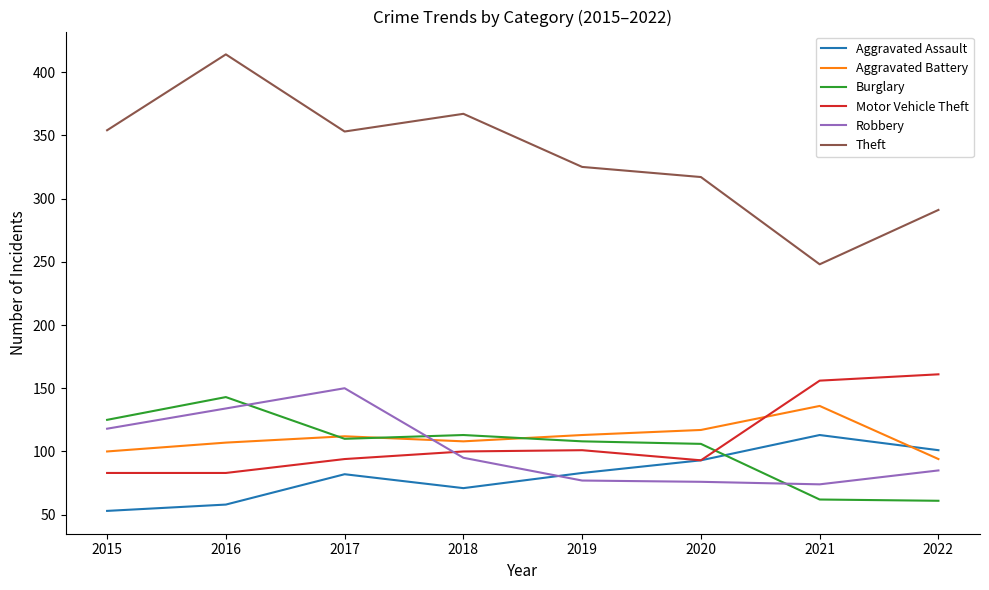

What is the total value across all series at 2016?

939